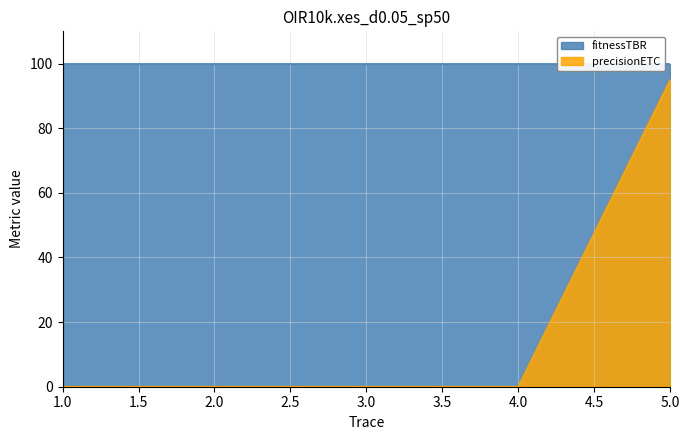

True or false: the data has more than 2 interior local peaks.

False